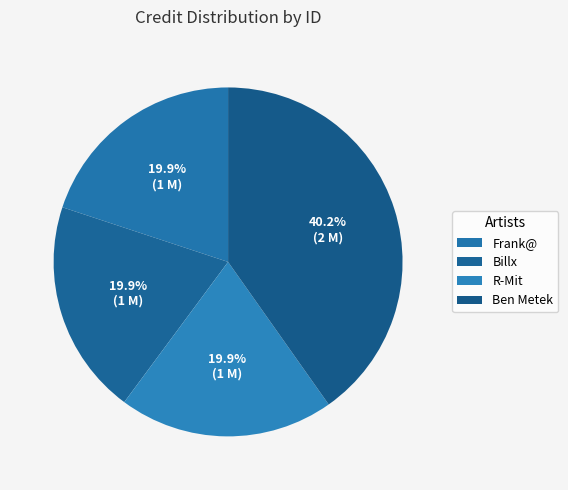

To the nearest percent, what is the difference between the largest and smallest slice percentages?

20%